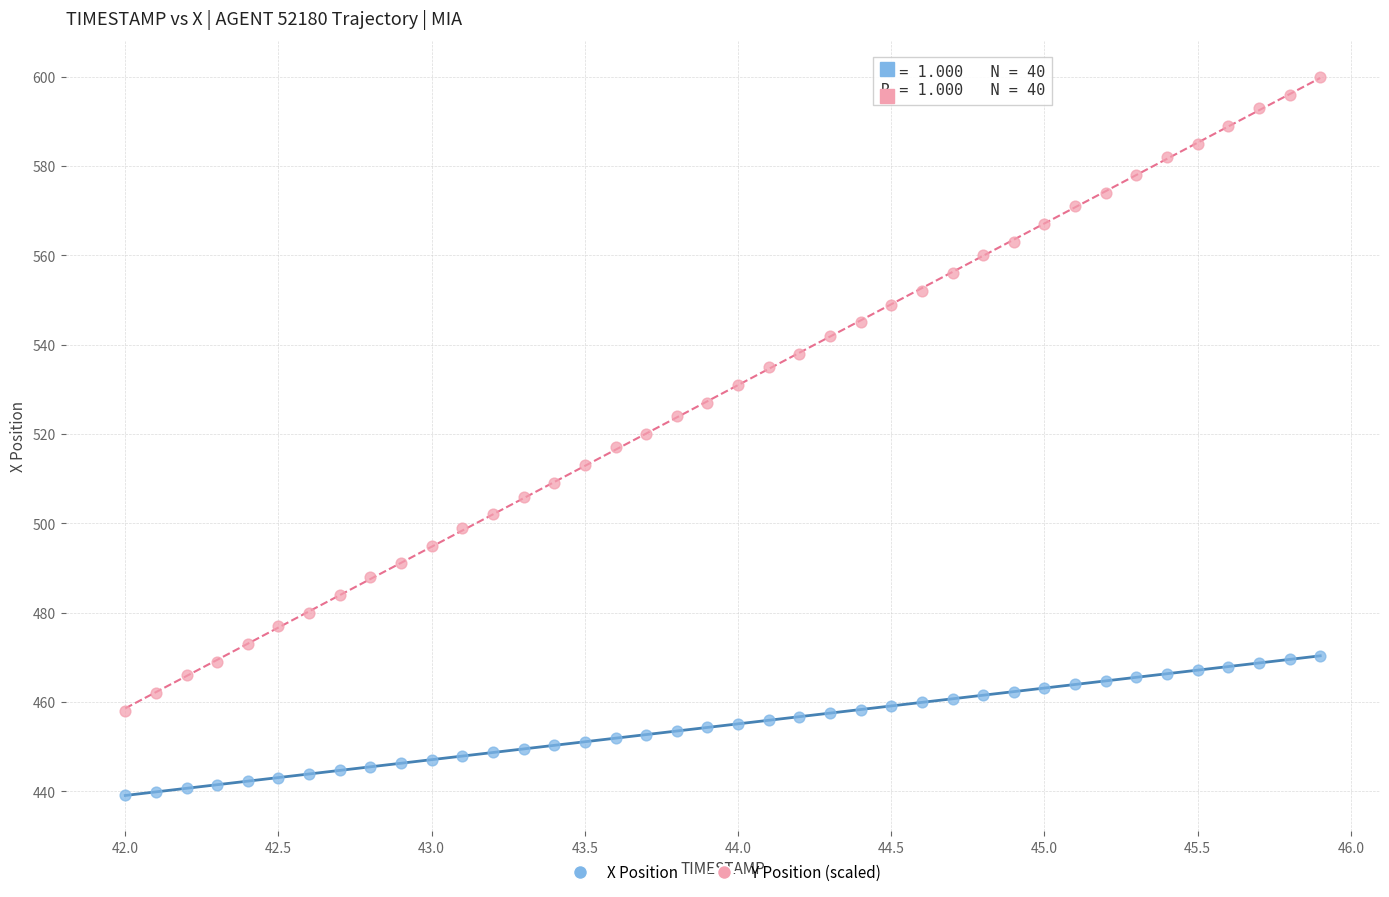

Which series reaches the minimum Y coordinate?

X Position